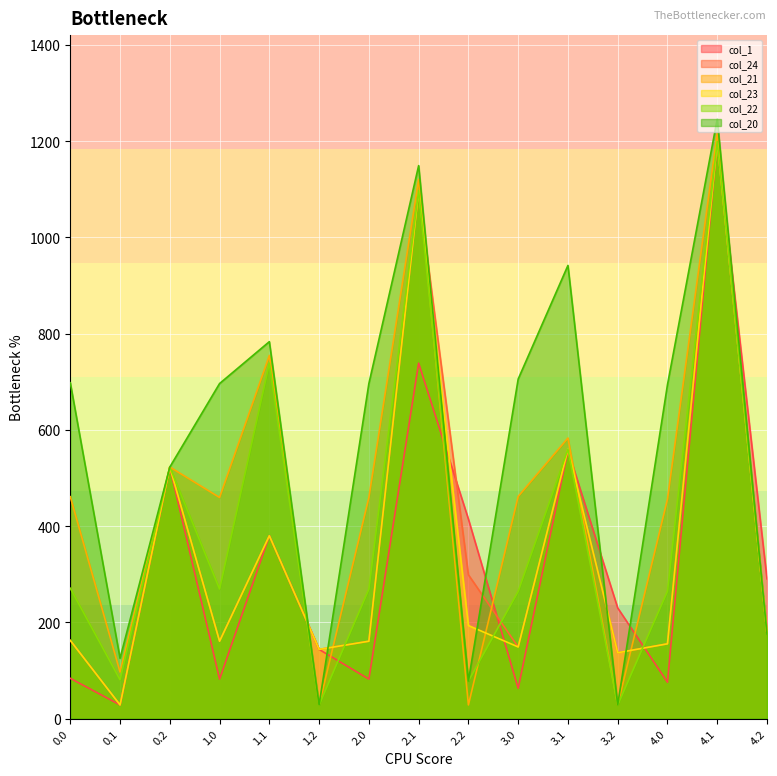

At how many categories does at least one series exceed 543?

9